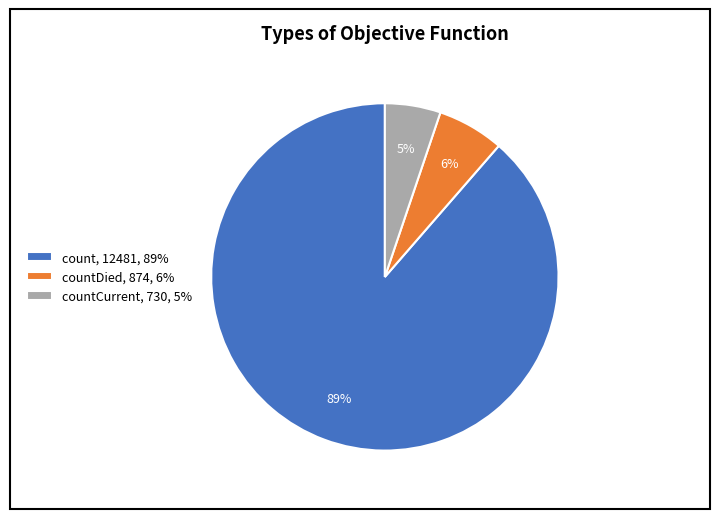

True or false: count, 12481, 89% accounts for 75% of the total.

False